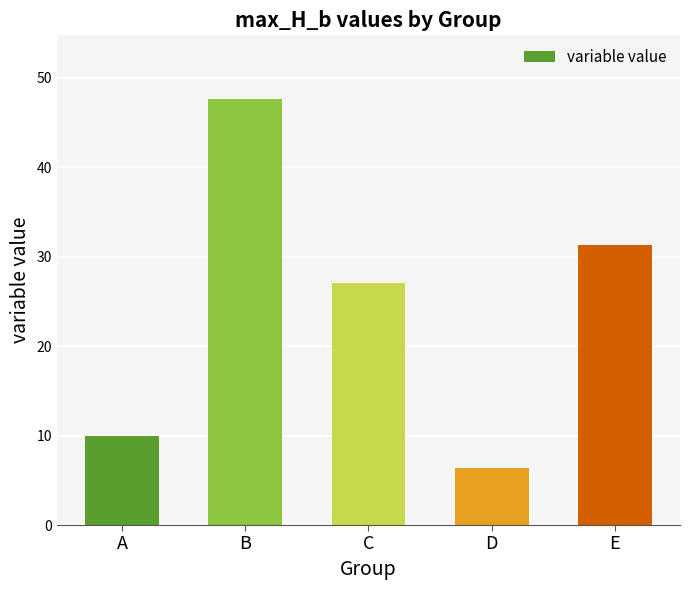

What is the greatest value displayed?

47.6